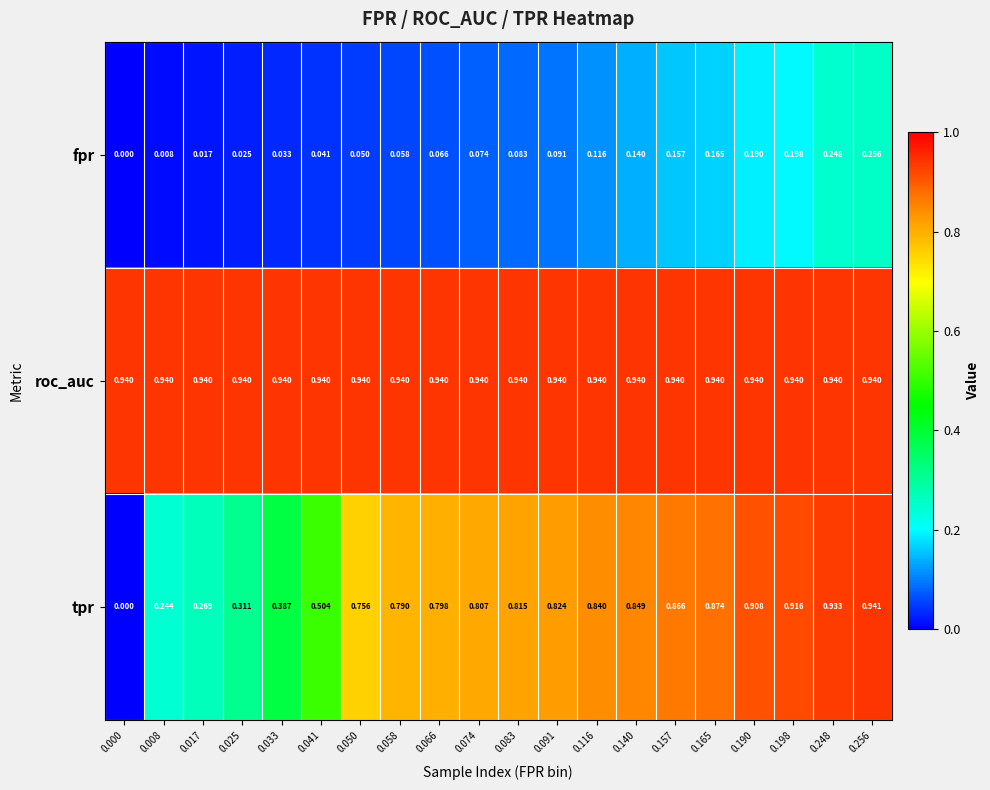

Which series has the largest total across all categories?

roc_auc